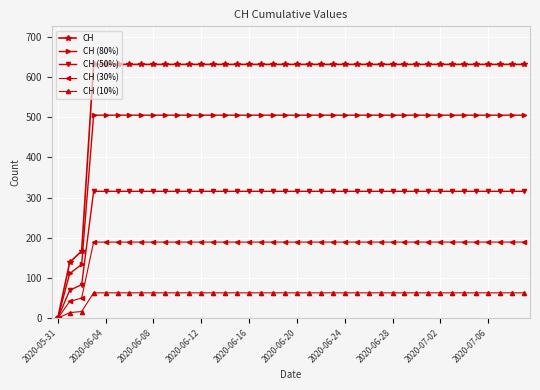

How many lines are shown in the chart?

5